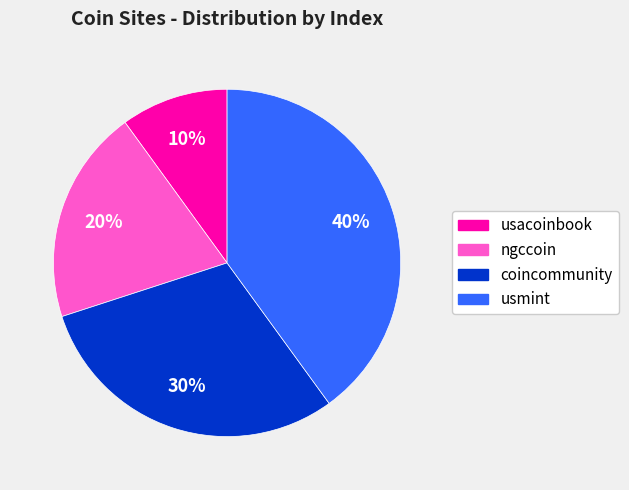

Combined, do usmint and ngccoin account for over 50%?

Yes